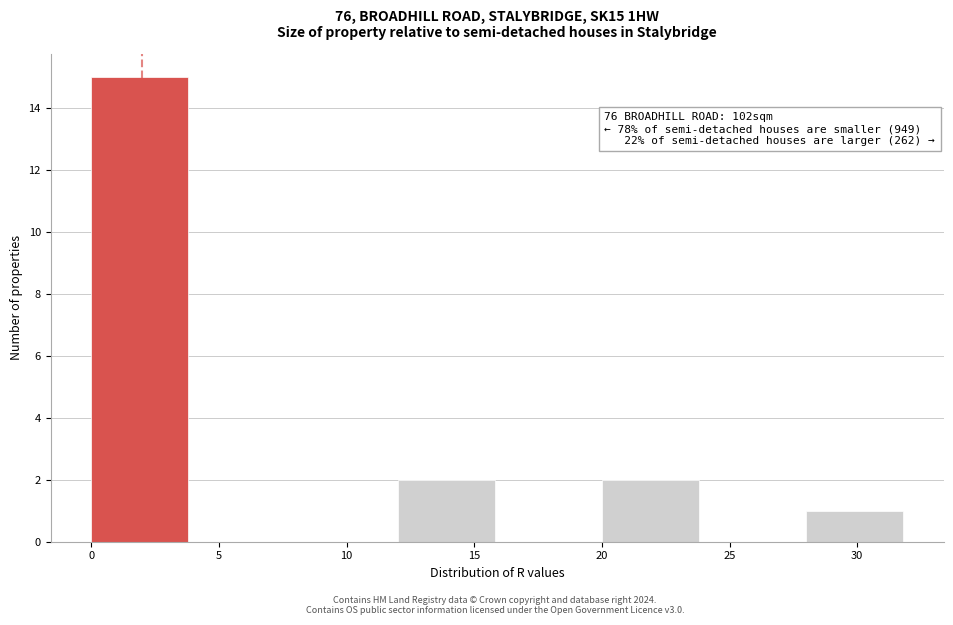

Which range on the x-axis has the tallest bar?

0 to 4